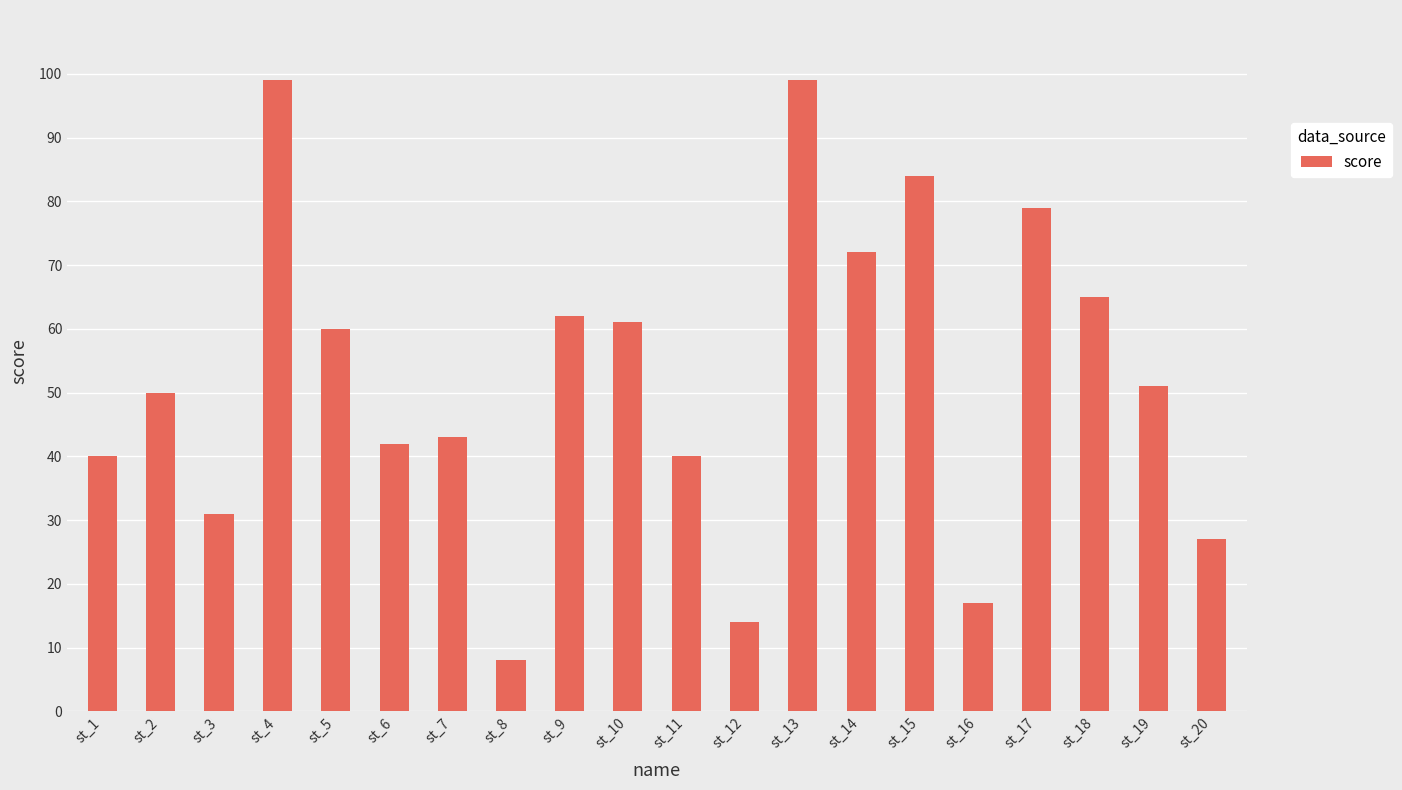

What is the sum of all values?

1044